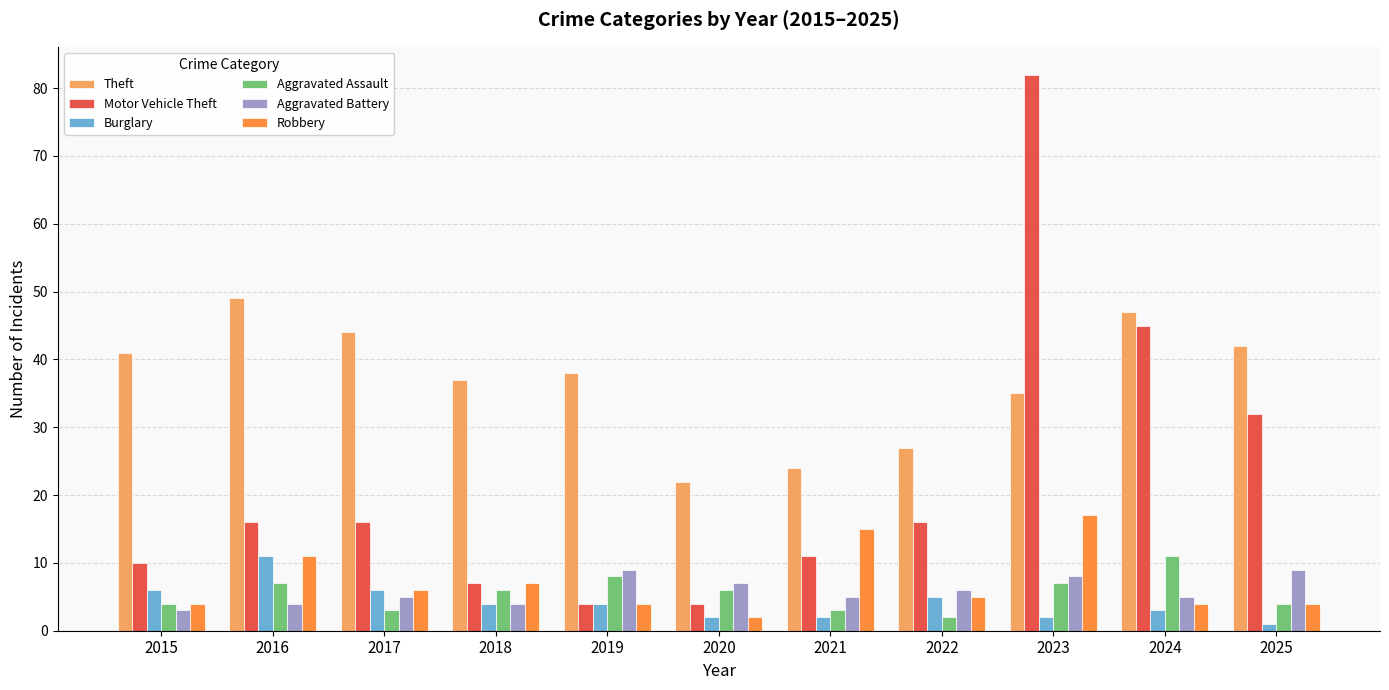

What is the value of the Motor Vehicle Theft bar at the 6th from the left?

4